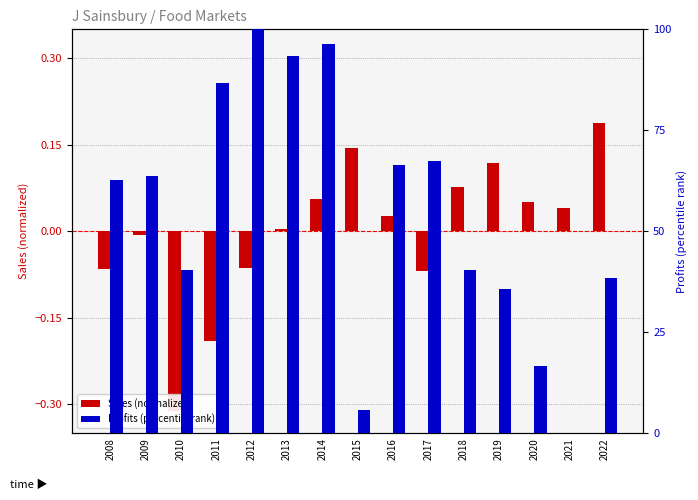

The Sales scaled series shows -0.0 at 2009. True or false?

True